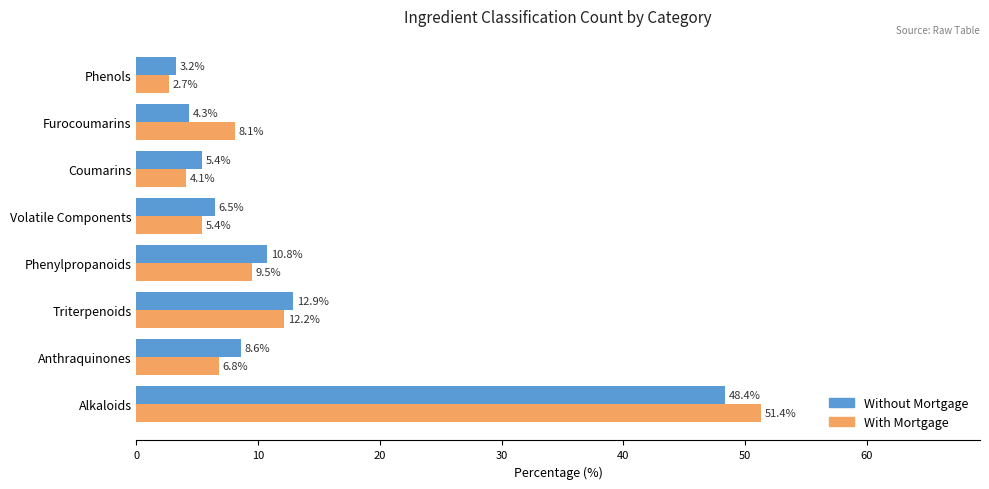

The With Mortgage series shows 4.1 at Coumarins. True or false?

True